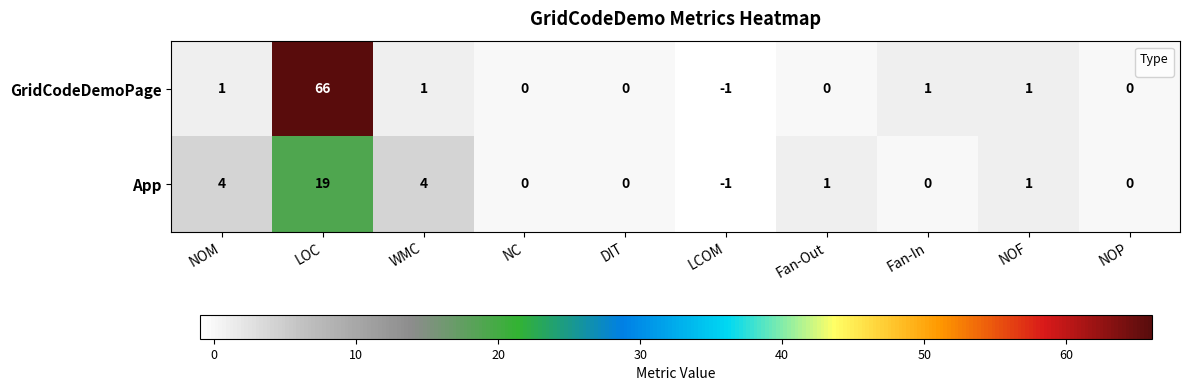

The value at LCOM is -1. True or false?

True